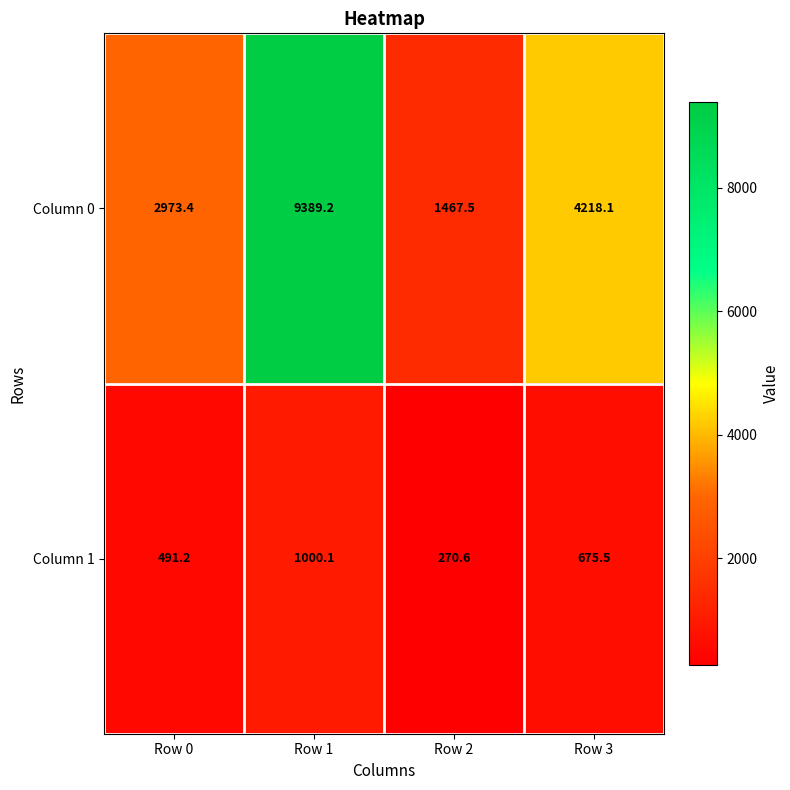

What is the minimum value shown in the chart?

270.6